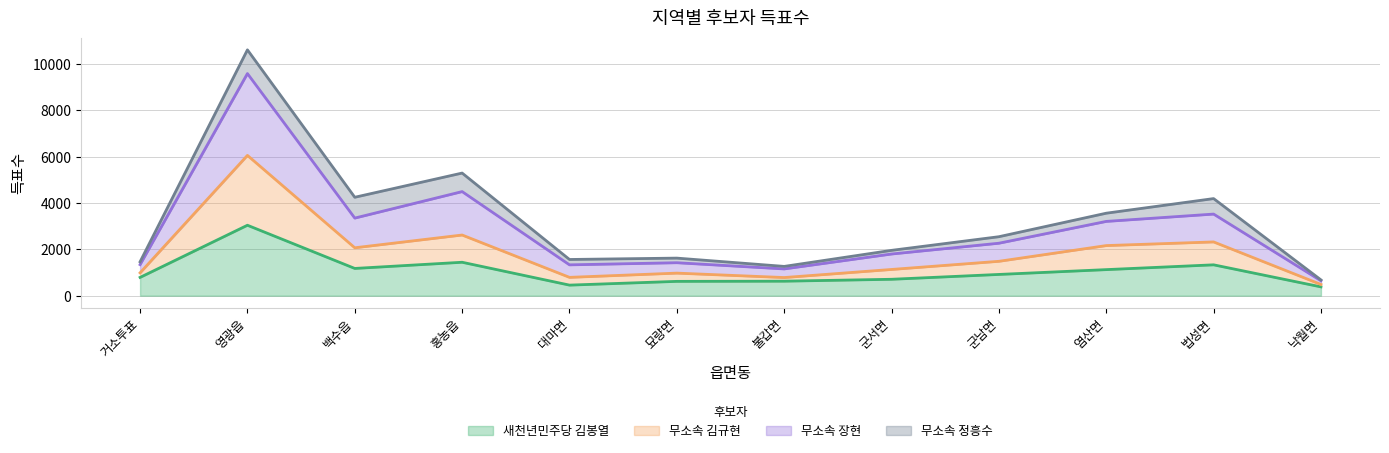

True or false: 무소속 김규현 has a value of 986 at 거소투표.

True